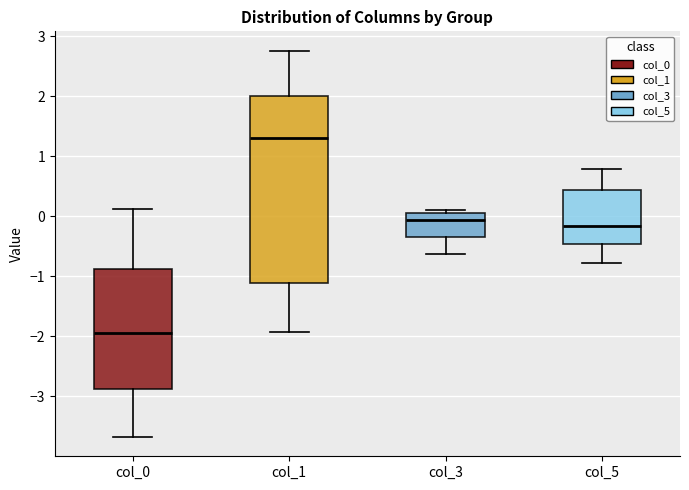

Which box is the tallest, from its lower edge to its upper edge?

col_1